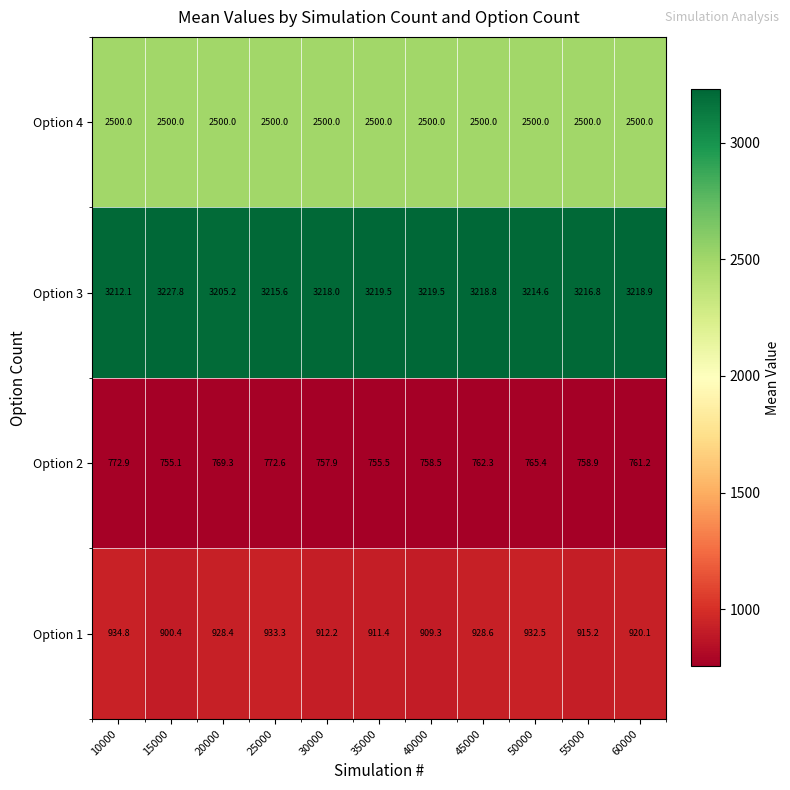

What is the difference between the maximum and minimum values in the Option 2 series?

17.8